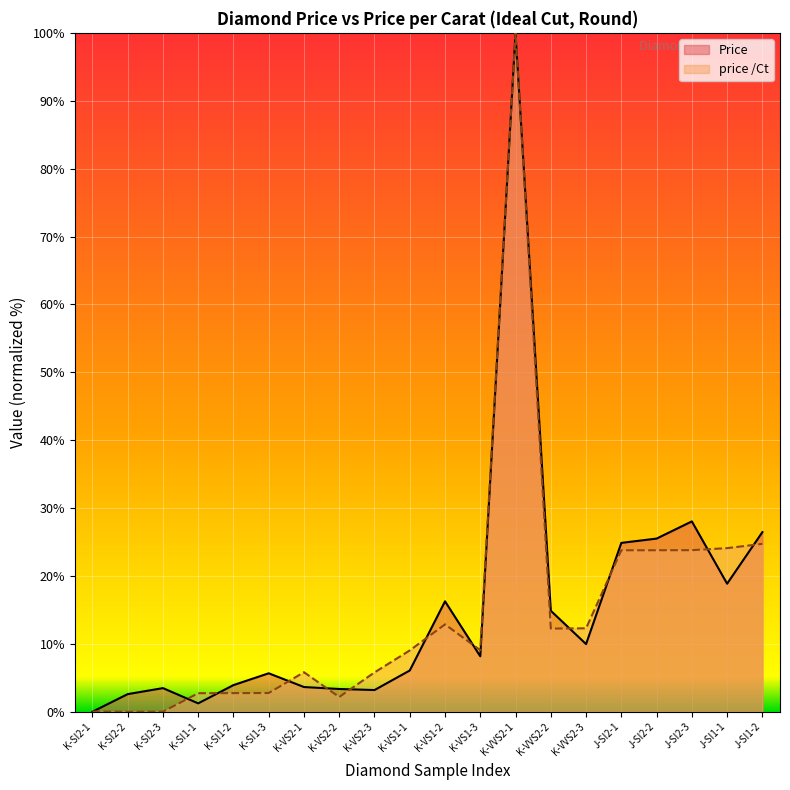

Reading right to left, extract all data points from this chart.

Price: 26.5	18.9	28.0	25.5	24.9	10.0	14.9	100.0	8.2	16.3	6.1	3.2	3.4	3.6	5.7	3.9	1.2	3.5	2.6	0.0
price /Ct: 24.7	24.1	23.8	23.8	23.8	12.3	12.3	100.0	9.1	12.9	9.0	5.8	2.2	5.8	2.8	2.7	2.7	0.0	0.0	0.0